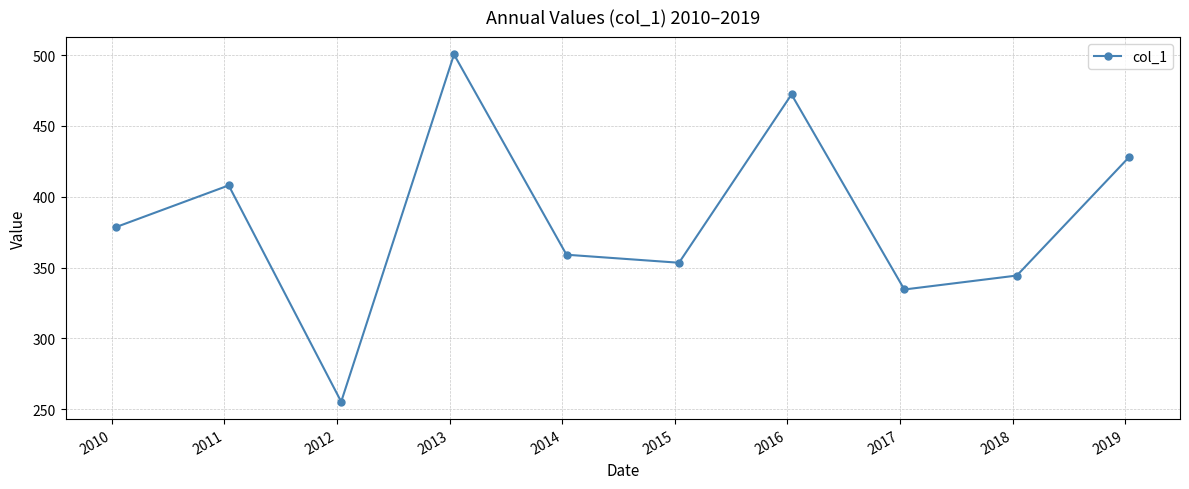

How many interior local valleys (lower than both neighbors) does the data have?

3